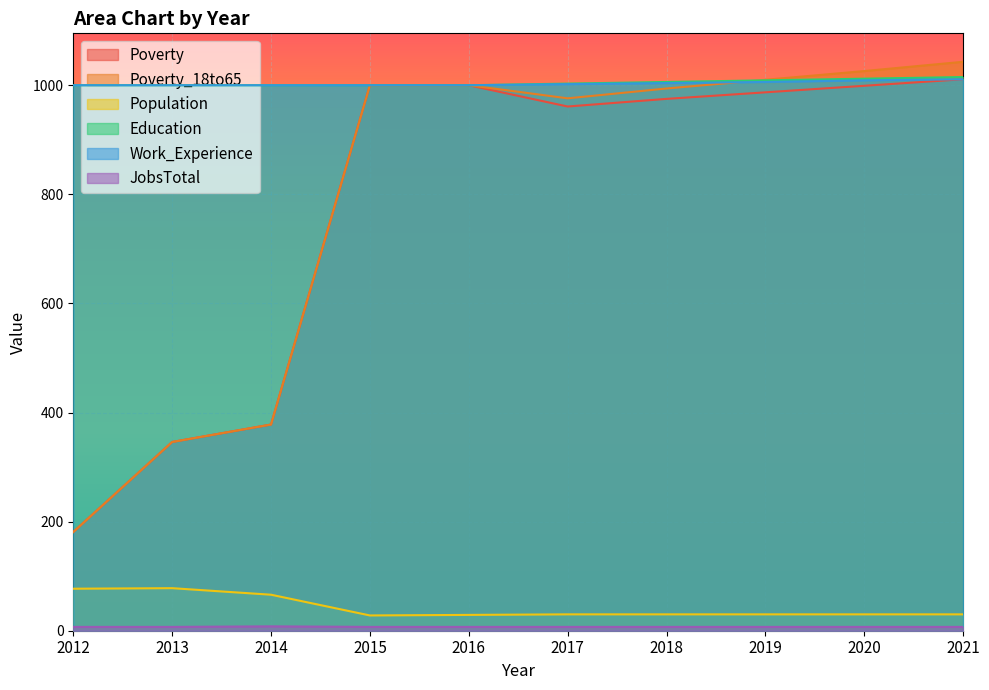

Reading left to right, what are all the values shown in this chart?

Poverty: 181	346	378	1000	1000	961	975	987	999	1011
Poverty_18to65: 181	346	378	1000	1000	976	994	1010	1026	1043
Population: 77	78	66	28	29	30	30	30	30	30
Education: 1000	1000	1000	1000	1000	1003	1006	1009	1012	1015
Work_Experience: 1000	1000	1000	1000	1000	1002	1004	1006	1009	1011
JobsTotal: 7	7	8	7	7	7	7	7	7	7